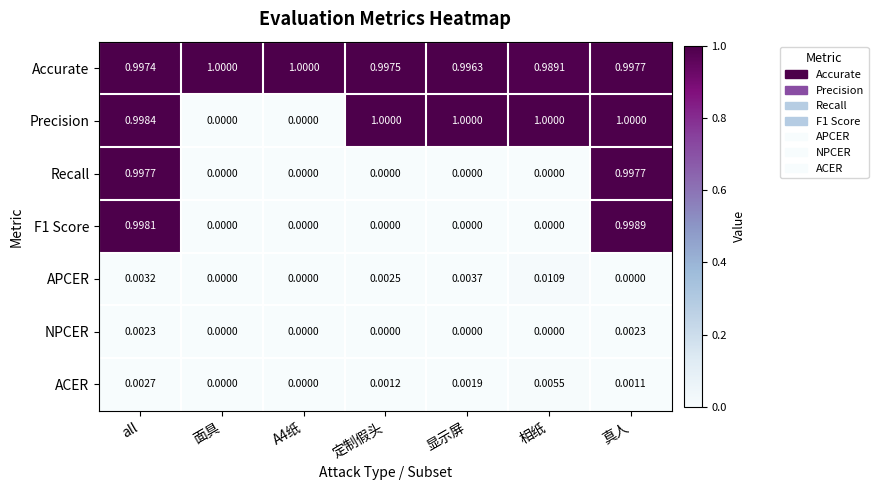

How many series are shown in this chart?

7